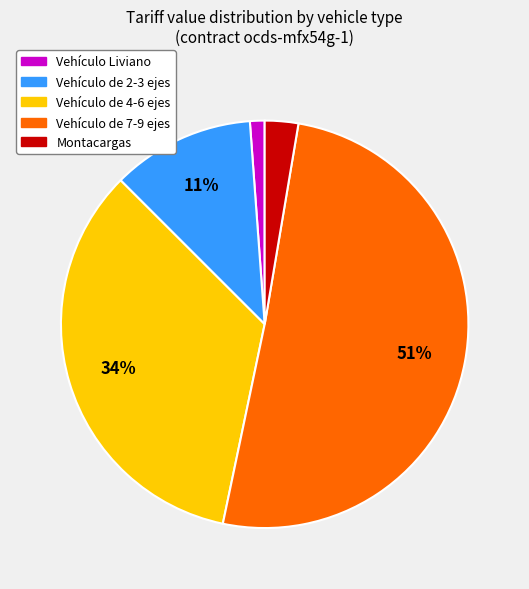

Does any single category account for the majority?

Yes